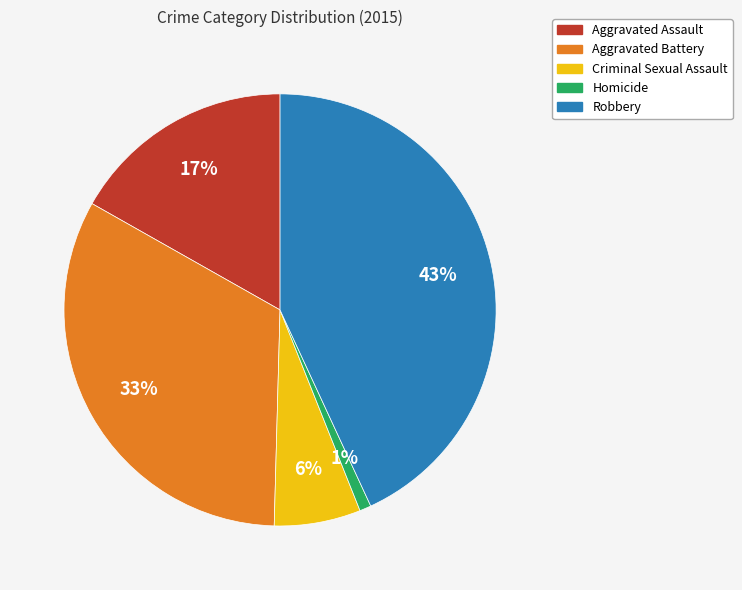

True or false: Criminal Sexual Assault accounts for 1% of the total.

False